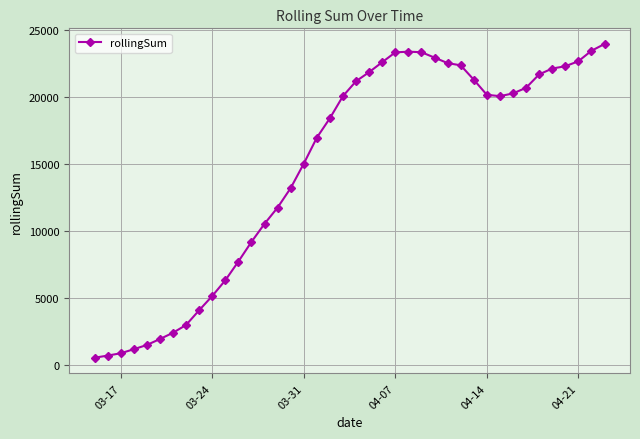

What is the difference between the maximum and minimum values?

23432